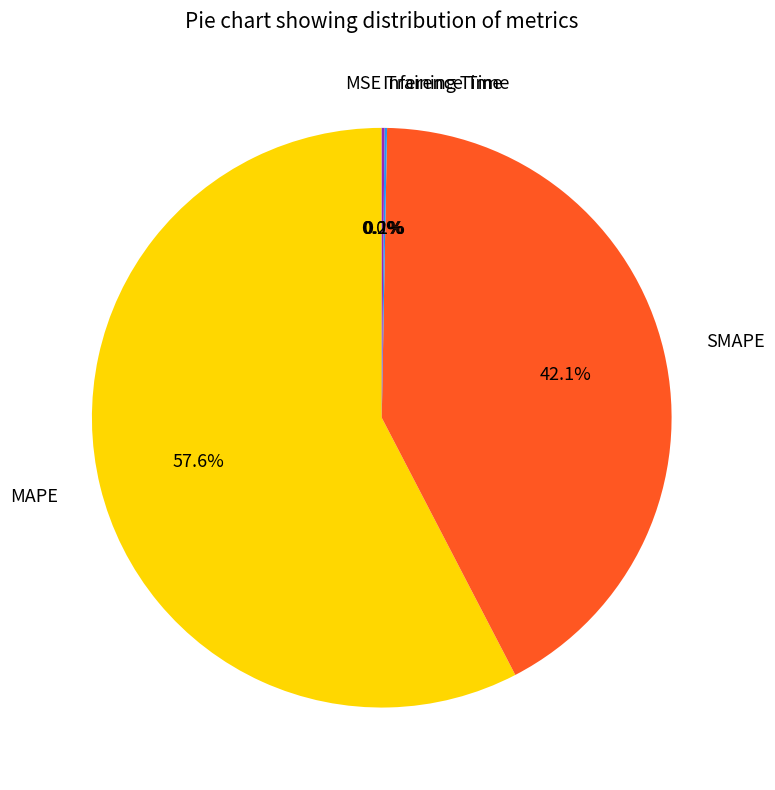

What is the largest slice in the pie chart?

MAPE